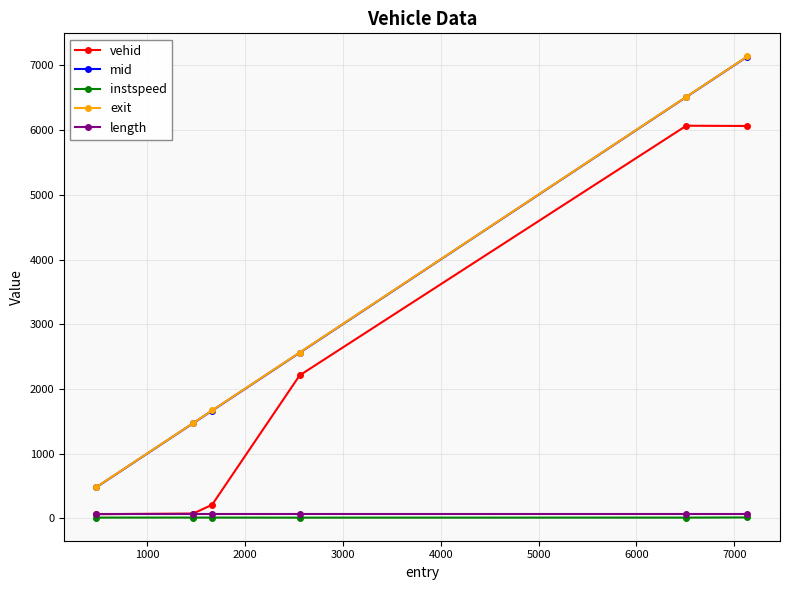

Count the number of categories in the chart.

6